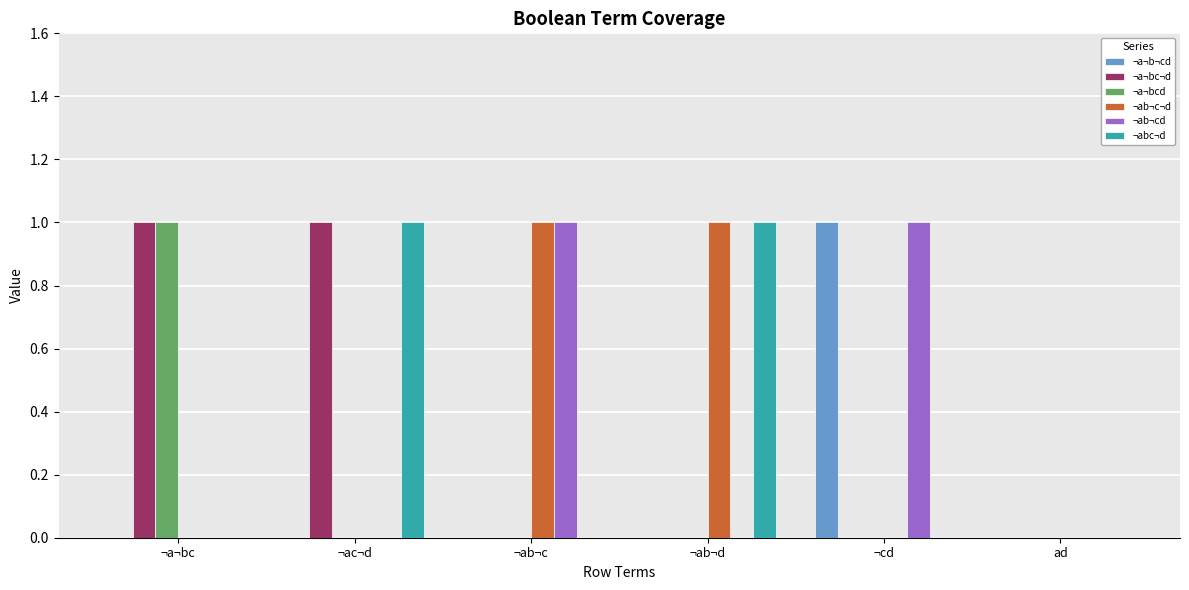

Is it true that ¬a¬b¬cd equals 0 at ¬ab¬d?

True